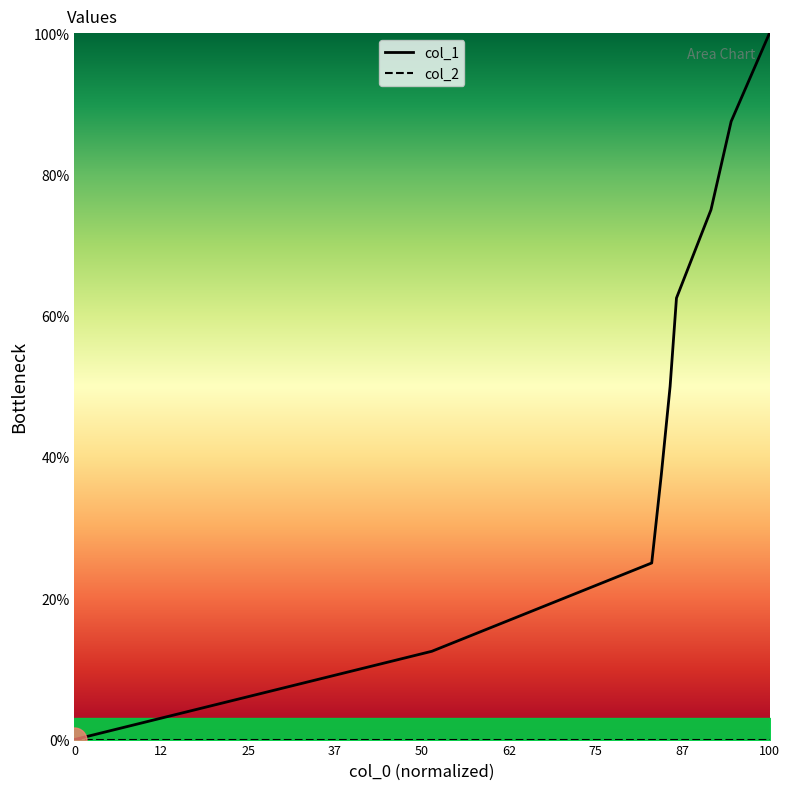

How many categories are shown in the chart?

9